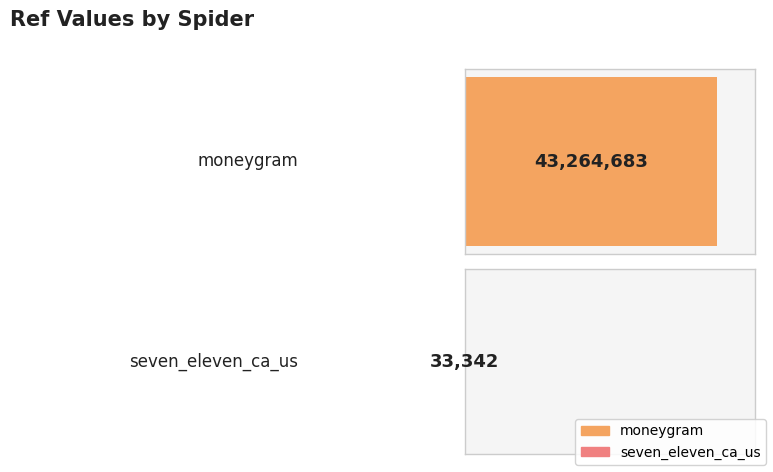

Rank the categories by value from highest to lowest.

moneygram, seven_eleven_ca_us